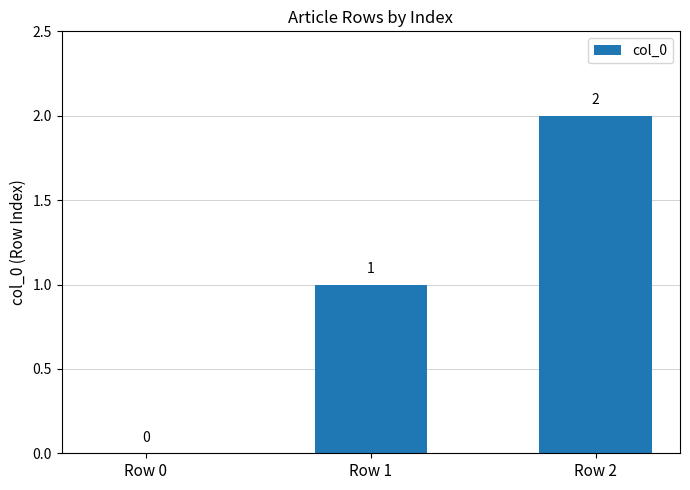

Reading left to right, extract all data points from this chart.

0	1	2